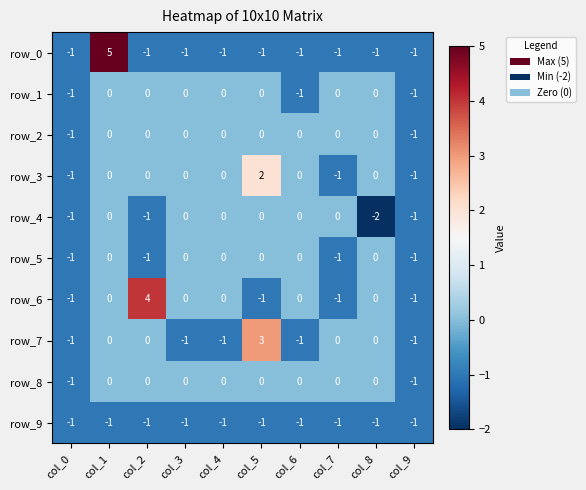

What is the difference between the highest and lowest values at col_5?

4